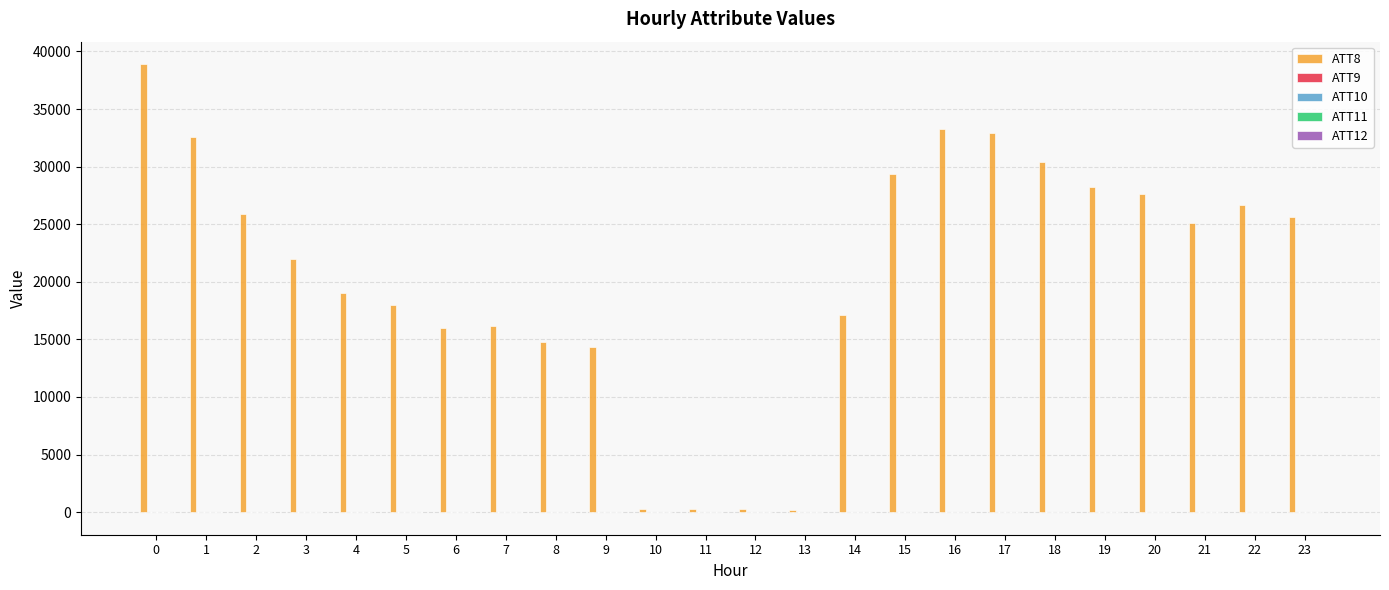

Which series has the largest total across all categories?

ATT8